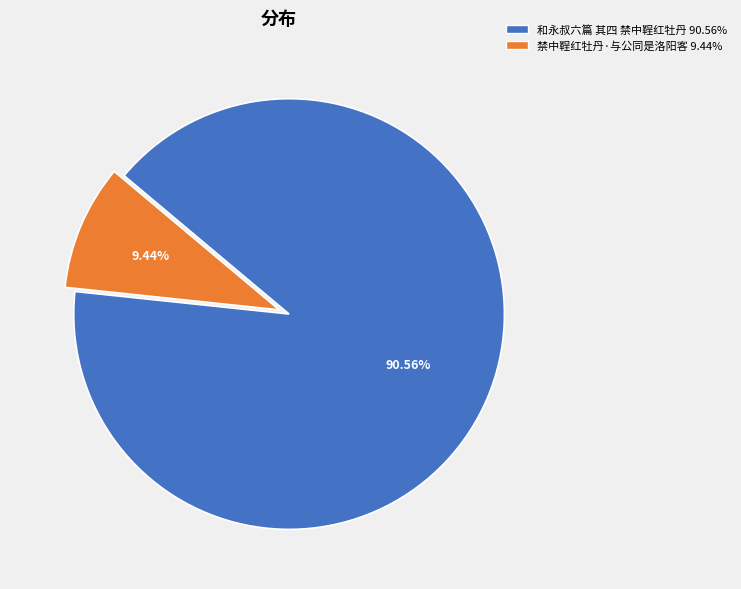

How much of the chart is everything except 和永叔六篇 其四 禁中鞓红牡丹?

9.4%